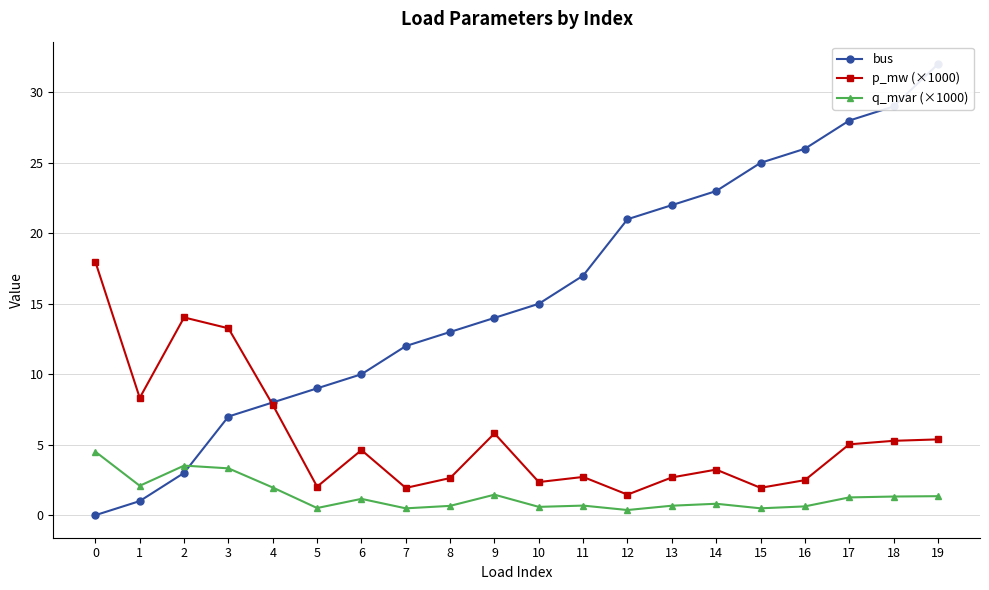

What is the sum of all p_mw (×1000) values?

111.0